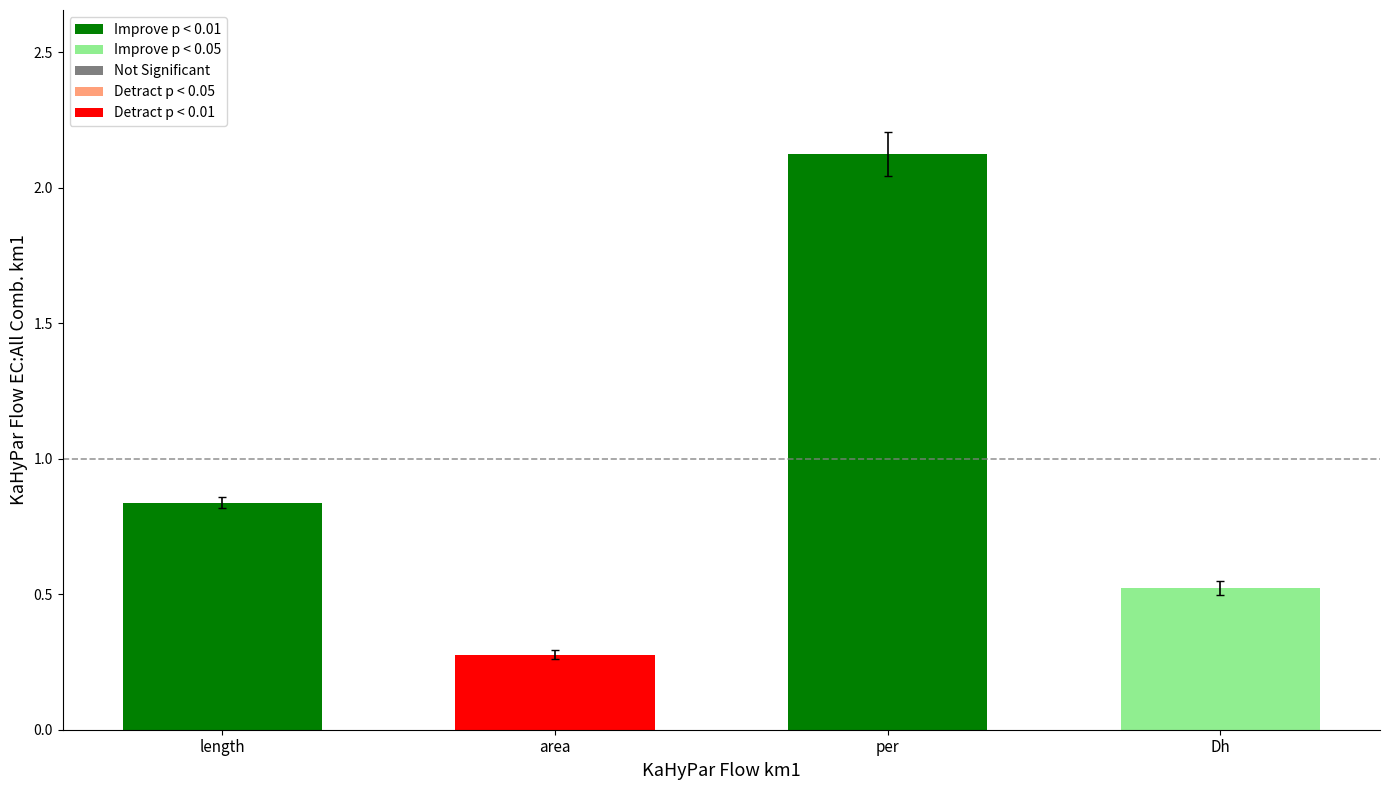

What position from the left is length?

1